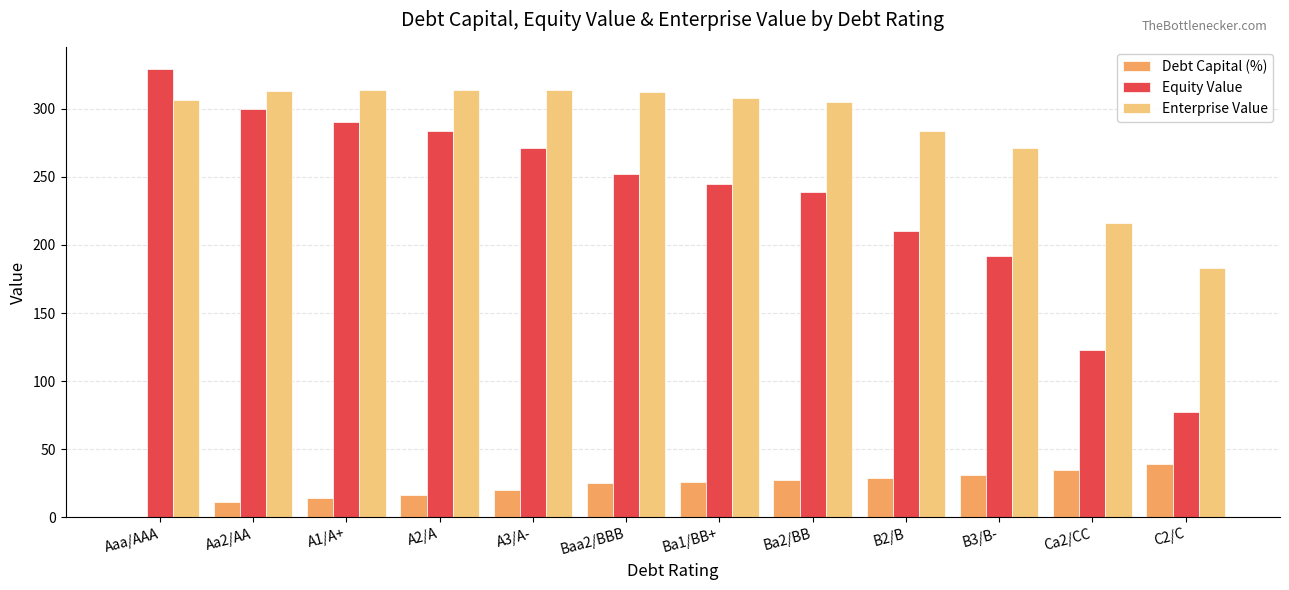

Which series has the largest range (max minus min)?

Equity Value